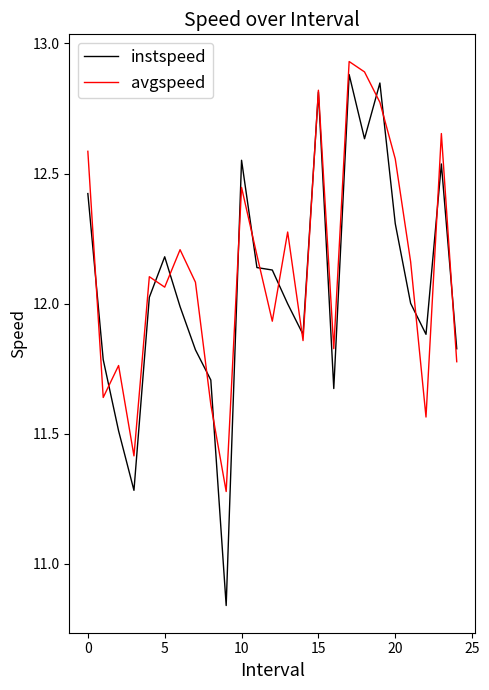

Which series has the widest spread of values?

instspeed